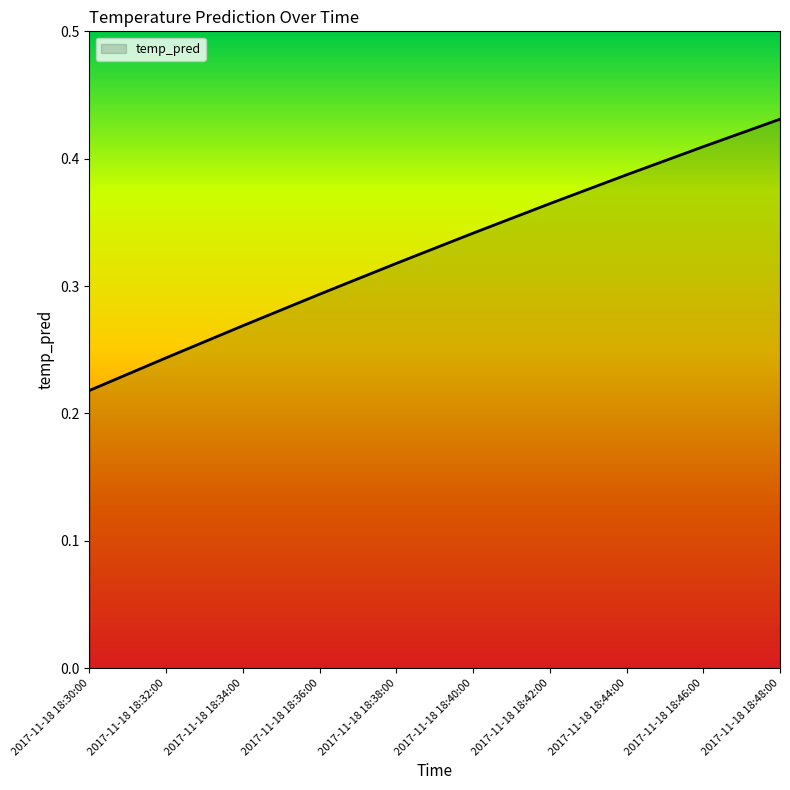

At which category does the chart reach its minimum across all series?

2017-11-18 18:30:00